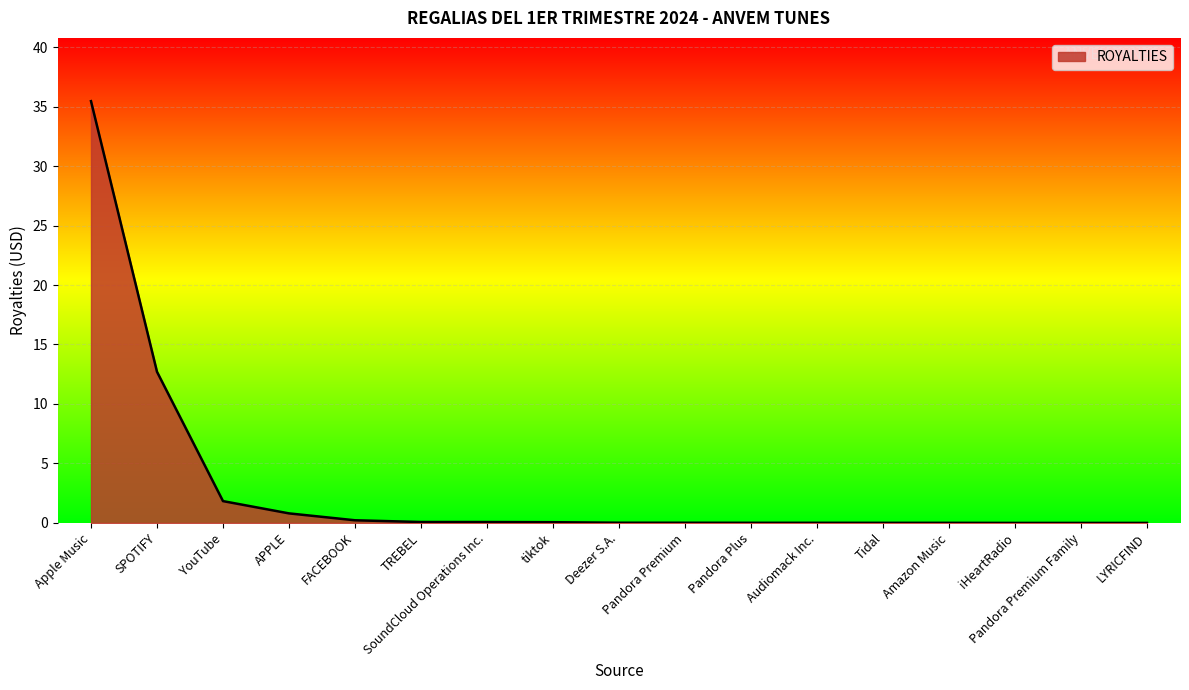

What is the maximum value shown in the chart?

35.5